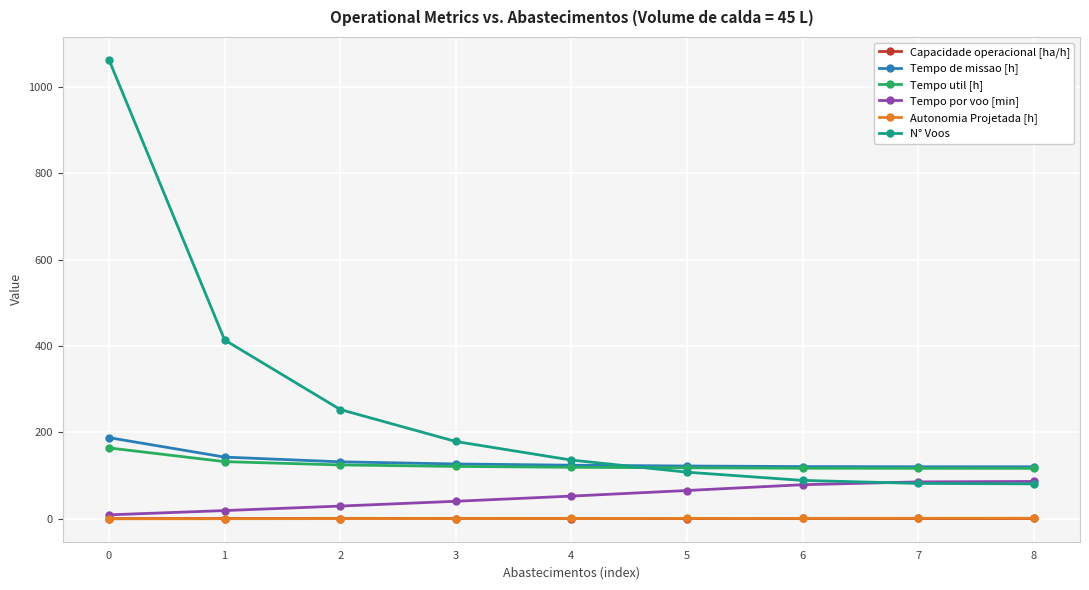

What is the total value across all series at 3?

469.5